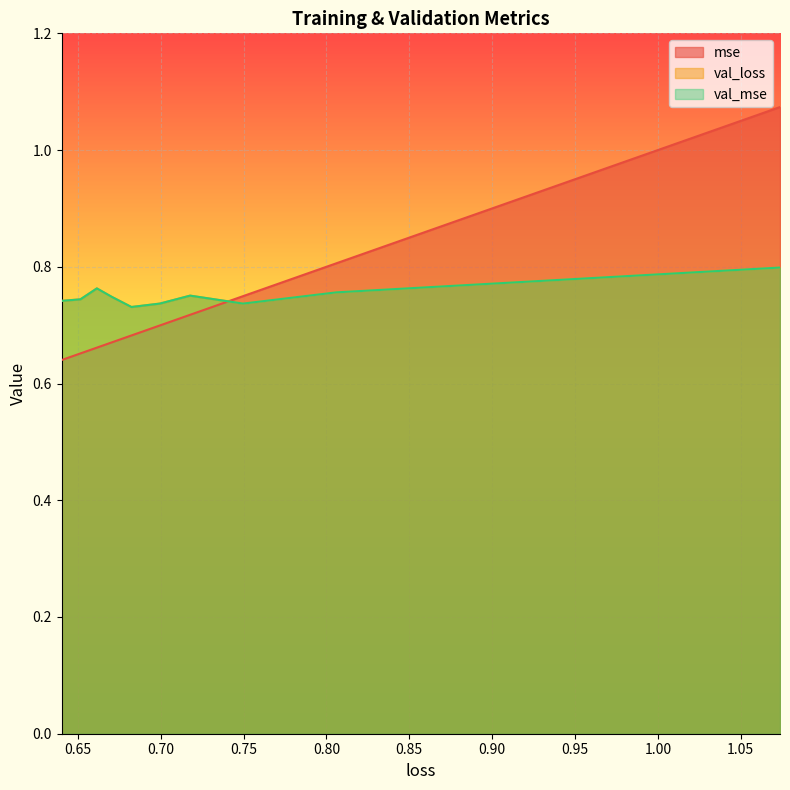

Does the chart display data point markers on the line(s)?

No